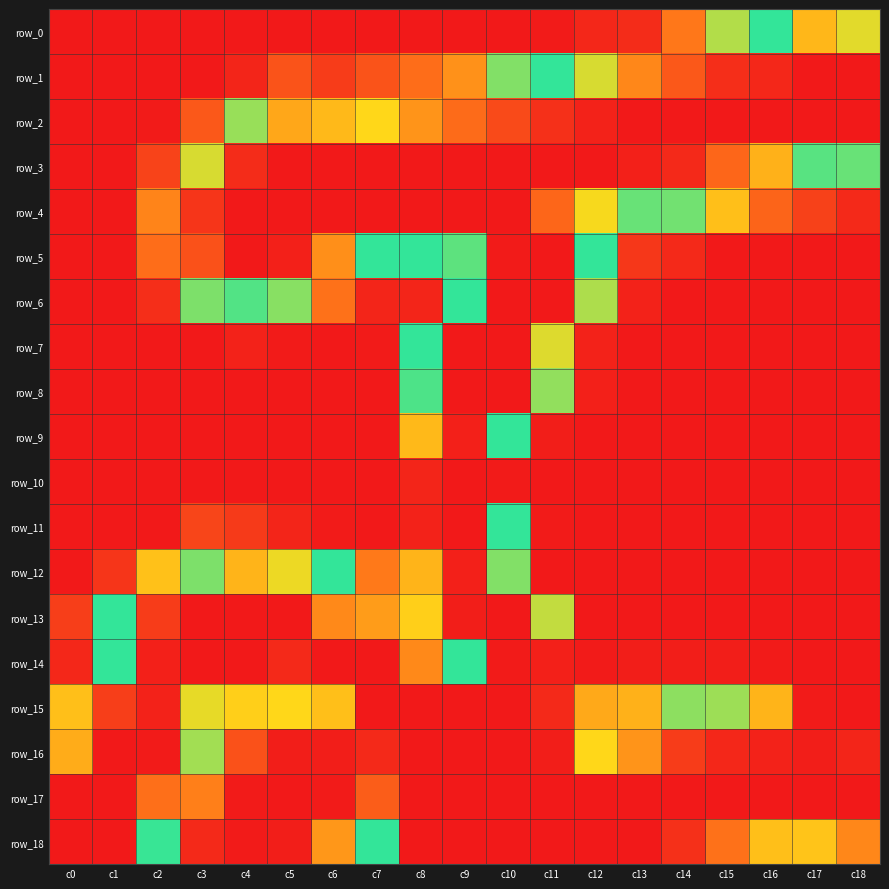

Where does the row_2 series first go above 220?

c10